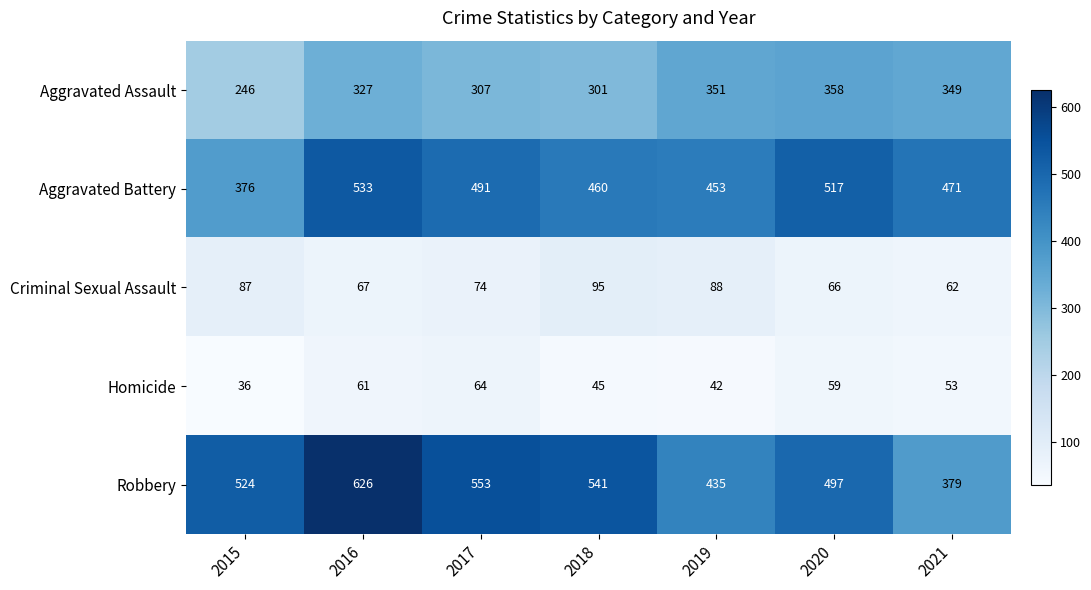

What is the maximum value for Aggravated Battery?

533